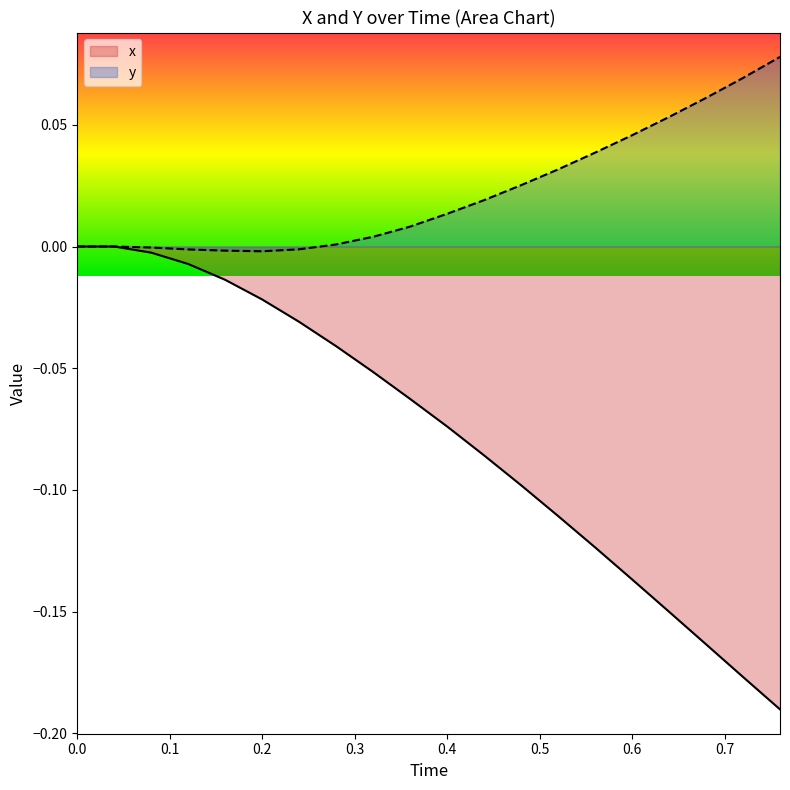

Which series has the widest spread of values?

x